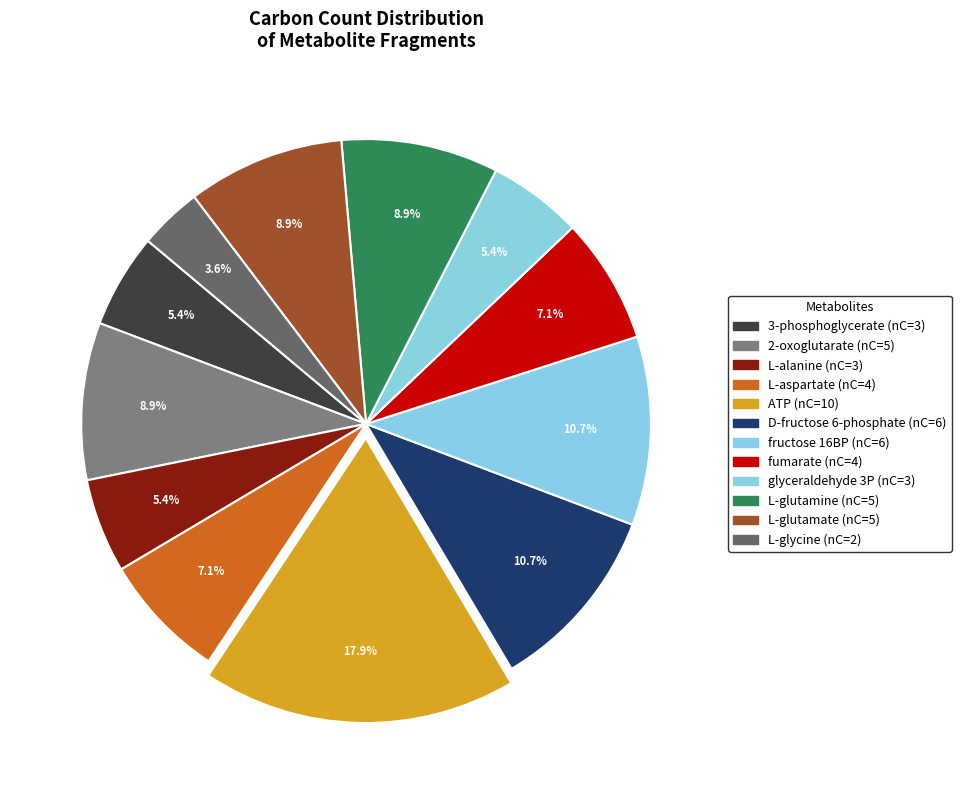

What is the change in value from ATP to L-glutamine?

-5